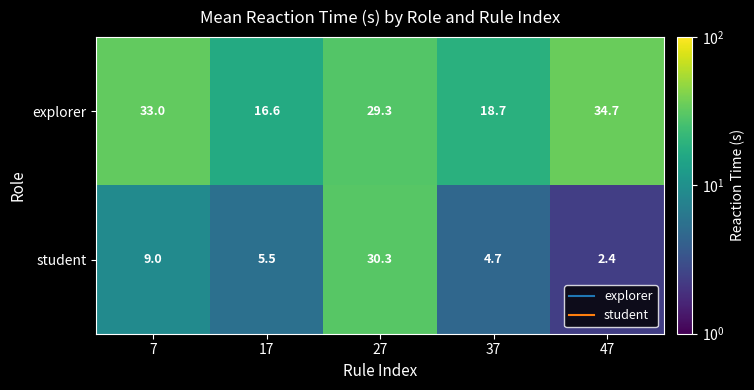

What is the smallest value displayed?

2.4